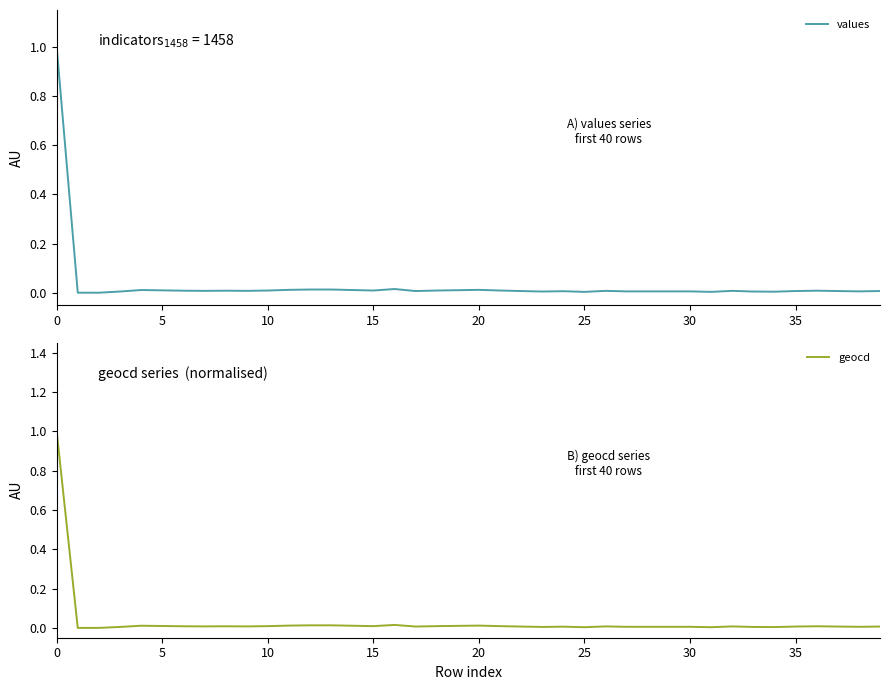

What are all the series names shown in the legend?

values, geocd